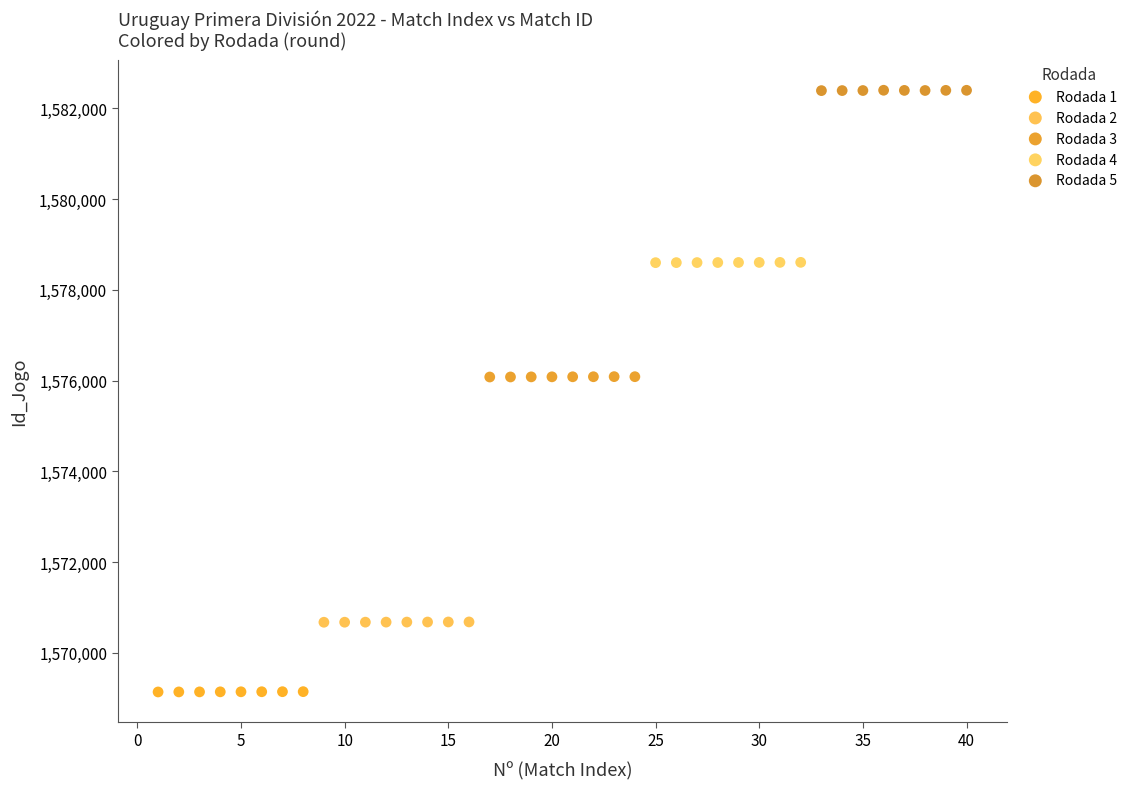

Which series reaches the maximum Y coordinate?

Rodada 5